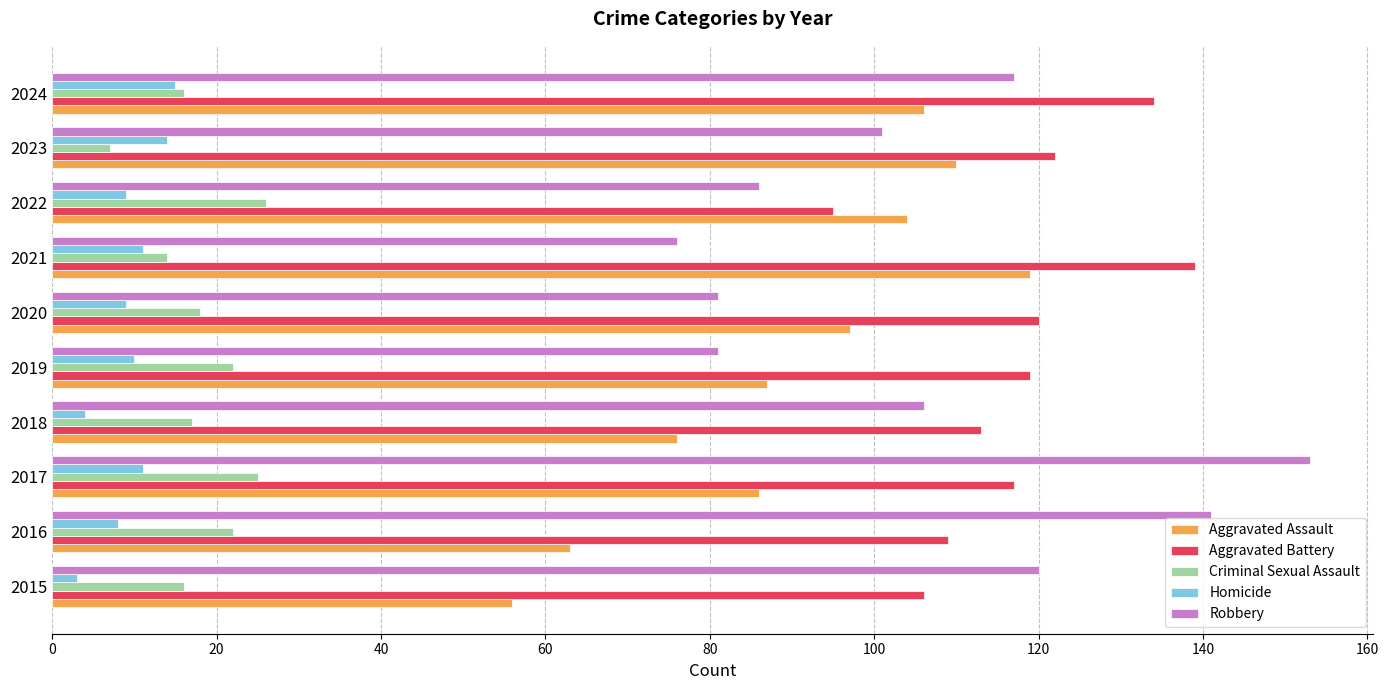

Which series has the largest total across all categories?

Aggravated Battery